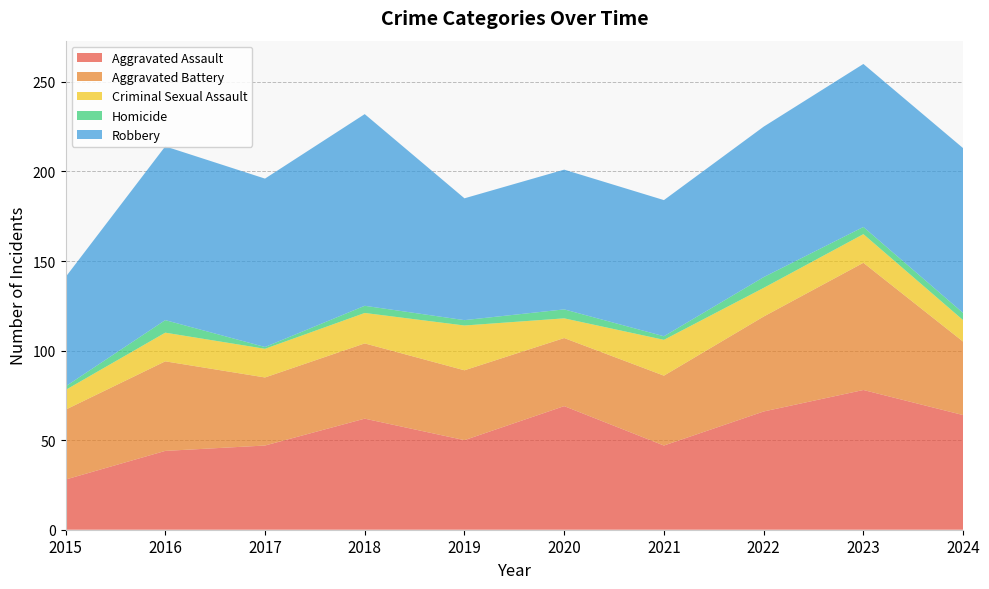

Reading left to right, transcribe all the data shown in this chart.

Aggravated Assault: 2015=28	2016=44	2017=47	2018=62	2019=50	2020=69	2021=47	2022=66	2023=78	2024=64
Aggravated Battery: 2015=39	2016=50	2017=38	2018=42	2019=39	2020=38	2021=39	2022=53	2023=71	2024=41
Criminal Sexual Assault: 2015=11	2016=16	2017=16	2018=17	2019=25	2020=11	2021=20	2022=16	2023=16	2024=12
Homicide: 2015=2	2016=7	2017=1	2018=4	2019=3	2020=5	2021=2	2022=6	2023=4	2024=4
Robbery: 2015=61	2016=97	2017=94	2018=107	2019=68	2020=78	2021=76	2022=84	2023=91	2024=92